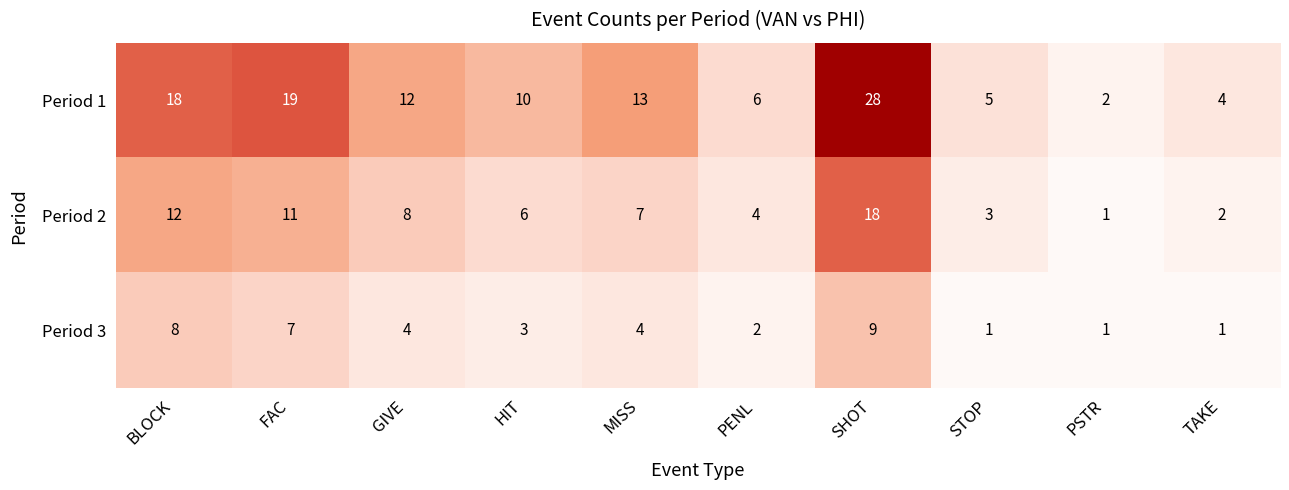

What is the difference between the maximum and minimum values in the Period 2 series?

17